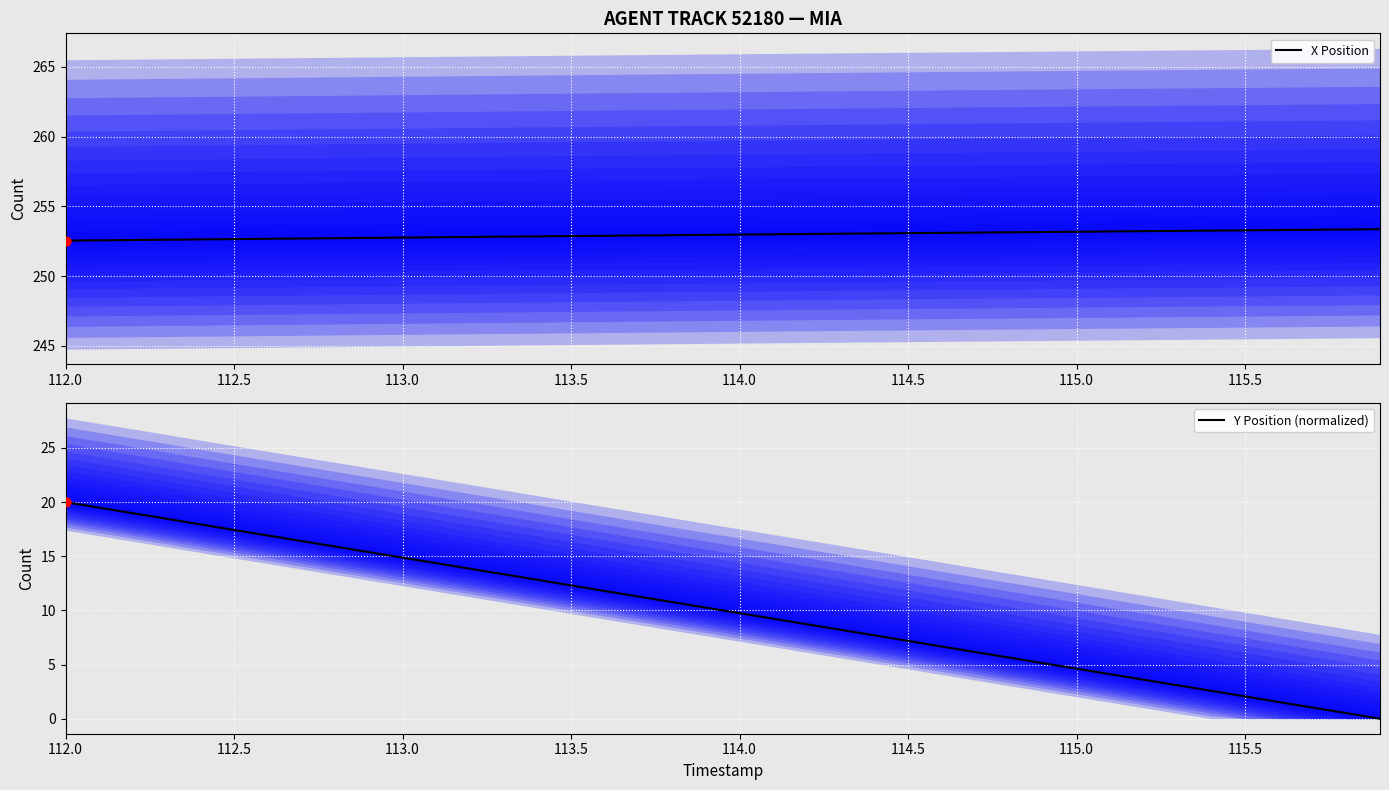

At which category is the sum across all series the highest?

112.0